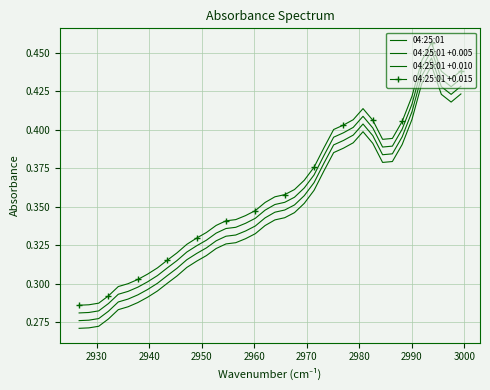

How many 04:25:01 values are between 0 and 1?

40